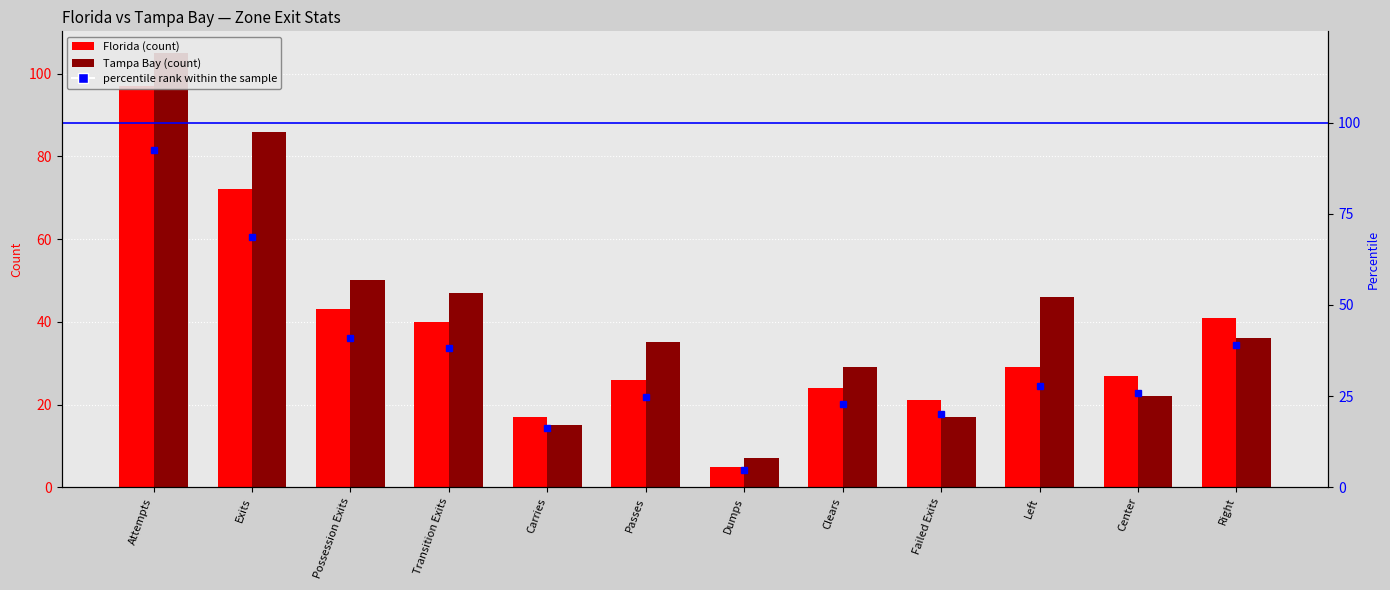

Reading left to right, list all the values displayed in this chart.

Florida: Attempts=97.0	Exits=72.0	Possession Exits=43.0	Transition Exits=40.0	Carries=17.0	Passes=26.0	Dumps=5.0	Clears=24.0	Failed Exits=21.0	Left=29.0	Center=27.0	Right=41.0
Tampa Bay: Attempts=105.0	Exits=86.0	Possession Exits=50.0	Transition Exits=47.0	Carries=15.0	Passes=35.0	Dumps=7.0	Clears=29.0	Failed Exits=17.0	Left=46.0	Center=22.0	Right=36.0
percentile rank within the sample: Attempts=92.4	Exits=68.6	Possession Exits=41.0	Transition Exits=38.1	Carries=16.2	Passes=24.8	Dumps=4.8	Clears=22.9	Failed Exits=20.0	Left=27.6	Center=25.7	Right=39.0